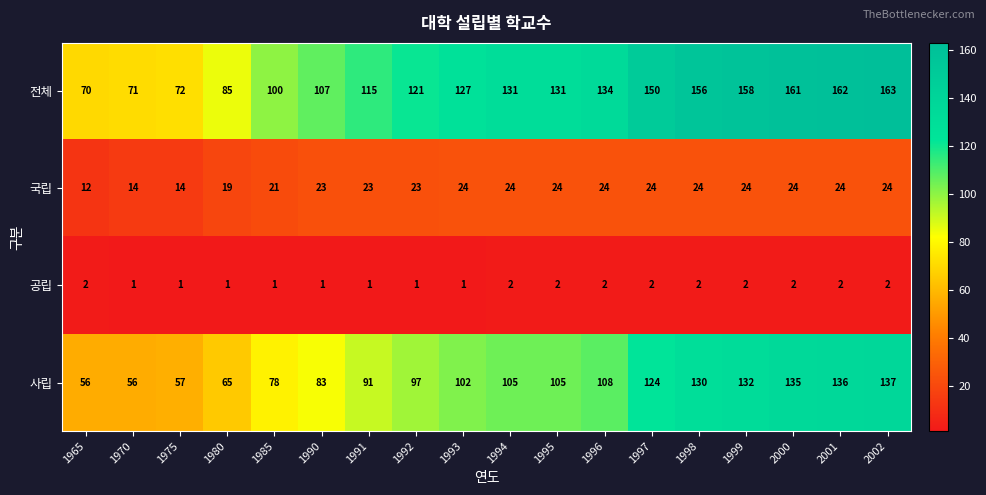

What is the maximum value shown in the chart?

163